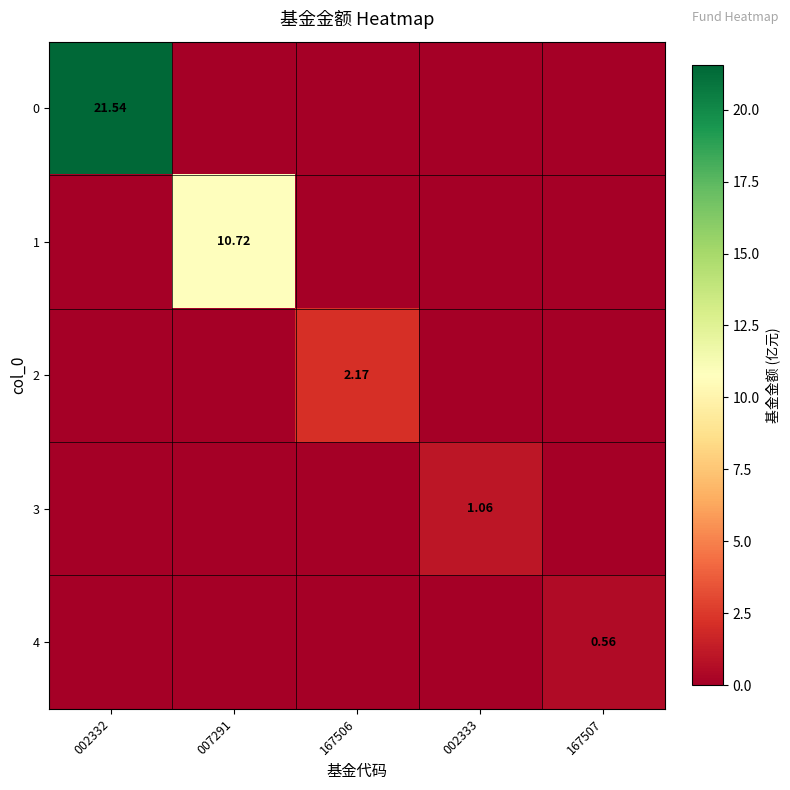

What is the sum of the 1 values at 007291 and 002332?

10.7